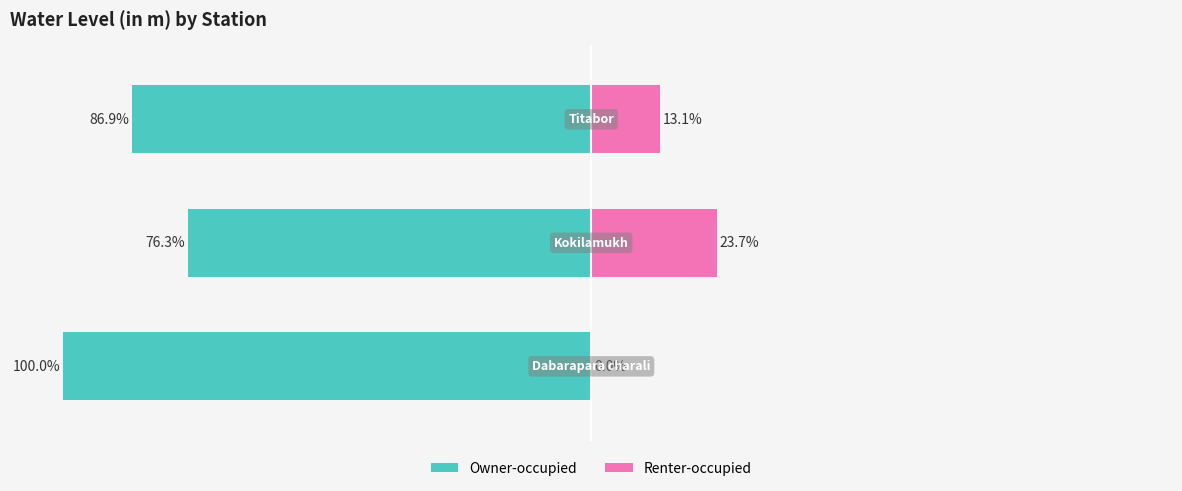

What is the difference between the highest and lowest values at 0?

100.0